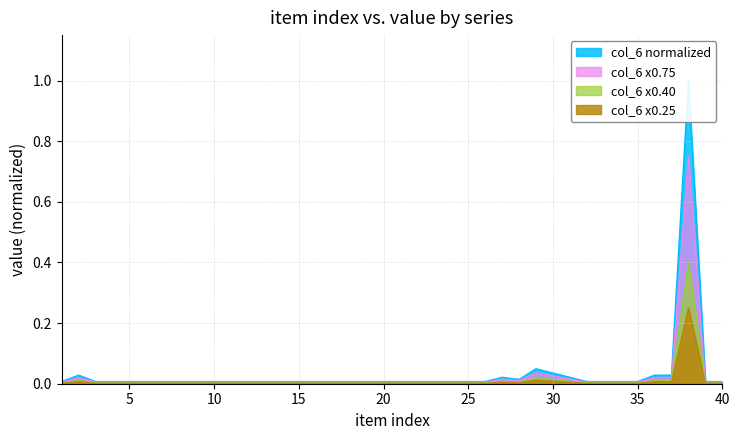

Reading left to right, transcribe all the data shown in this chart.

0.0	0.0	0.0	0.0	0.0	0.0	0.0	0.0	0.0	0.0	0.0	0.0	0.0	0.0	0.0	0.0	0.0	0.0	0.0	0.0	0.0	0.0	0.0	0.0	0.0	0.0	0.0	0.0	0.0	0.0	0.0	0.0	0.0	0.0	0.0	0.0	0.0	1.0	0.0	0.0